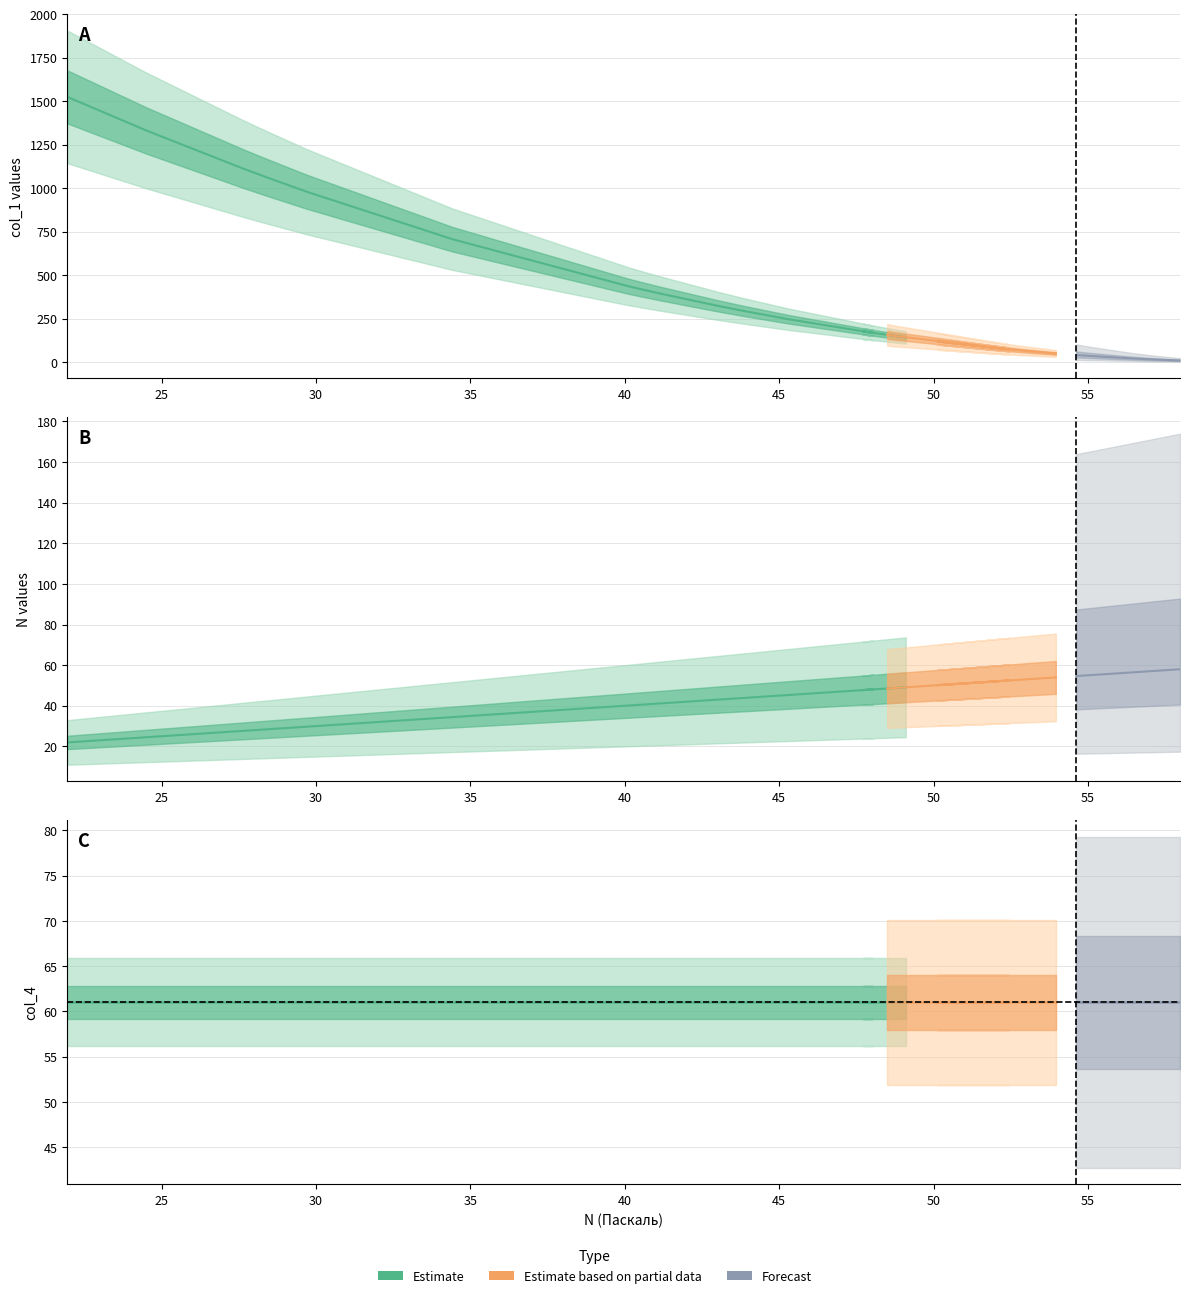

The value of col_4 at 57.105 is 61.0. True or false?

True